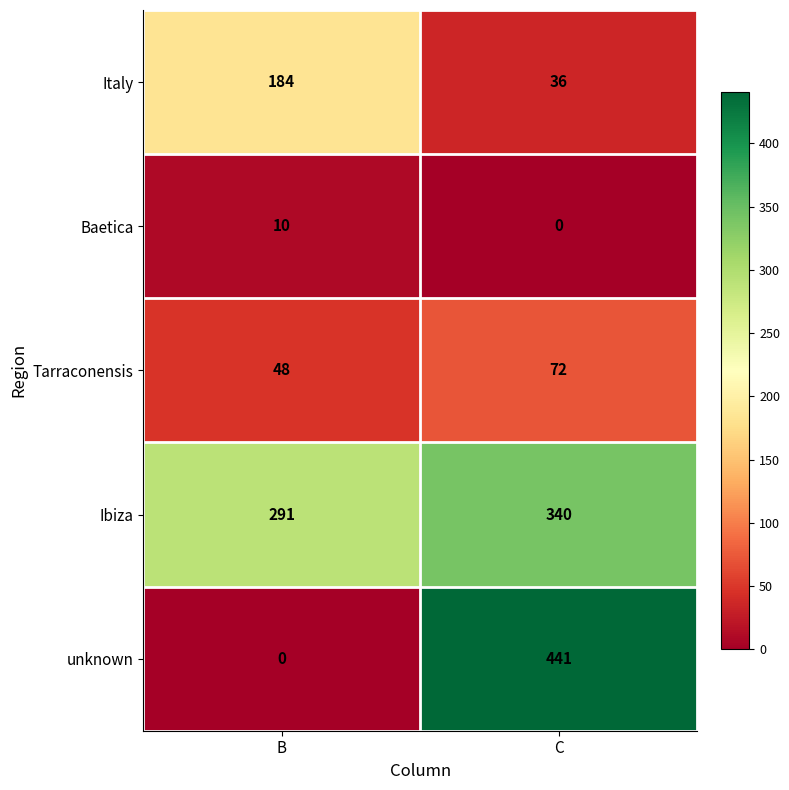

What is the greatest value displayed?

441